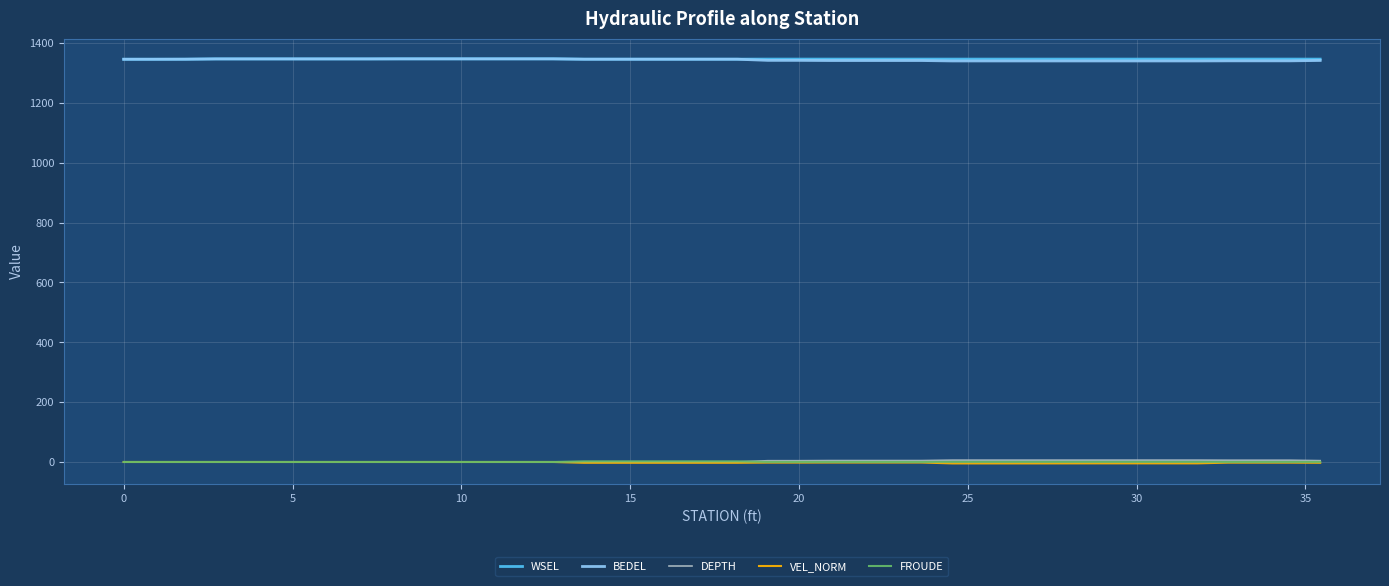

True or false: FROUDE and WSEL cross at least once.

False